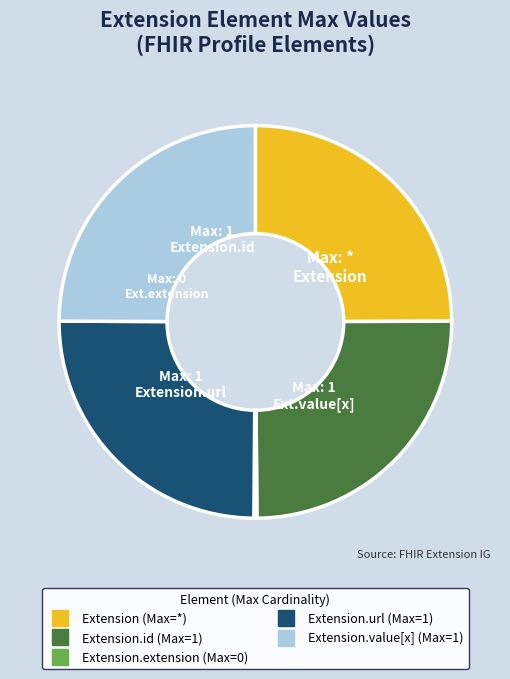

Is there any slice that represents more than half of the pie?

No